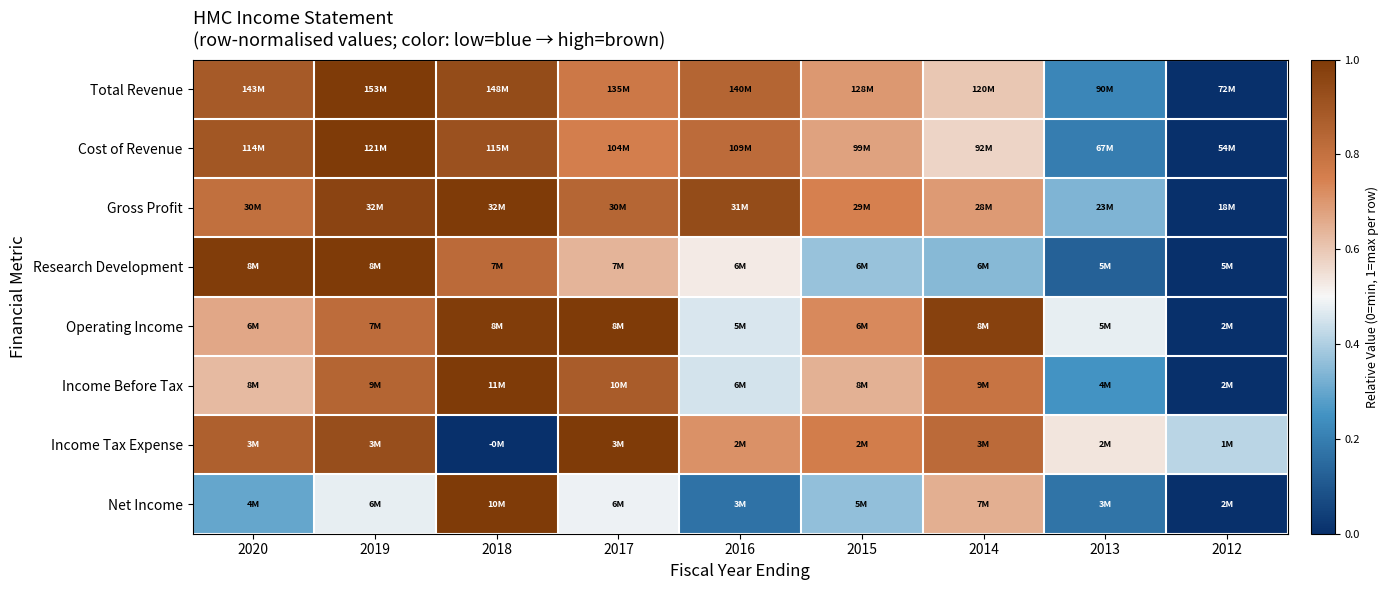

Reading left to right, list all the values displayed in this chart.

Total Revenue: 2020=0.9	2019=1.0	2018=0.9	2017=0.8	2016=0.8	2015=0.7	2014=0.6	2013=0.2	2012=0.0
Cost of Revenue: 2020=0.9	2019=1.0	2018=0.9	2017=0.8	2016=0.8	2015=0.7	2014=0.6	2013=0.2	2012=0.0
Gross Profit: 2020=0.8	2019=1.0	2018=1.0	2017=0.8	2016=0.9	2015=0.7	2014=0.7	2013=0.3	2012=0.0
Research Development: 2020=1.0	2019=1.0	2018=0.8	2017=0.6	2016=0.5	2015=0.4	2014=0.3	2013=0.1	2012=0.0
Operating Income: 2020=0.7	2019=0.8	2018=1.0	2017=1.0	2016=0.5	2015=0.7	2014=1.0	2013=0.5	2012=0.0
Income Before Tax: 2020=0.6	2019=0.8	2018=1.0	2017=0.9	2016=0.5	2015=0.6	2014=0.8	2013=0.3	2012=0.0
Income Tax Expense: 2020=0.9	2019=0.9	2018=0.0	2017=1.0	2016=0.7	2015=0.8	2014=0.8	2013=0.5	2012=0.4
Net Income: 2020=0.3	2019=0.5	2018=1.0	2017=0.5	2016=0.2	2015=0.4	2014=0.6	2013=0.2	2012=0.0